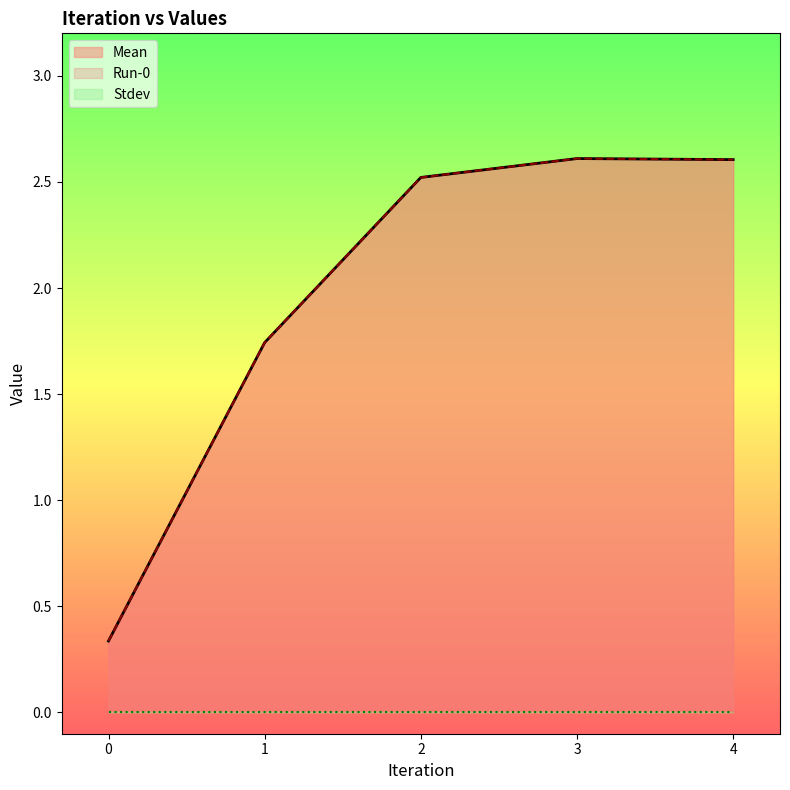

At which category is the sum across all series the highest?

3